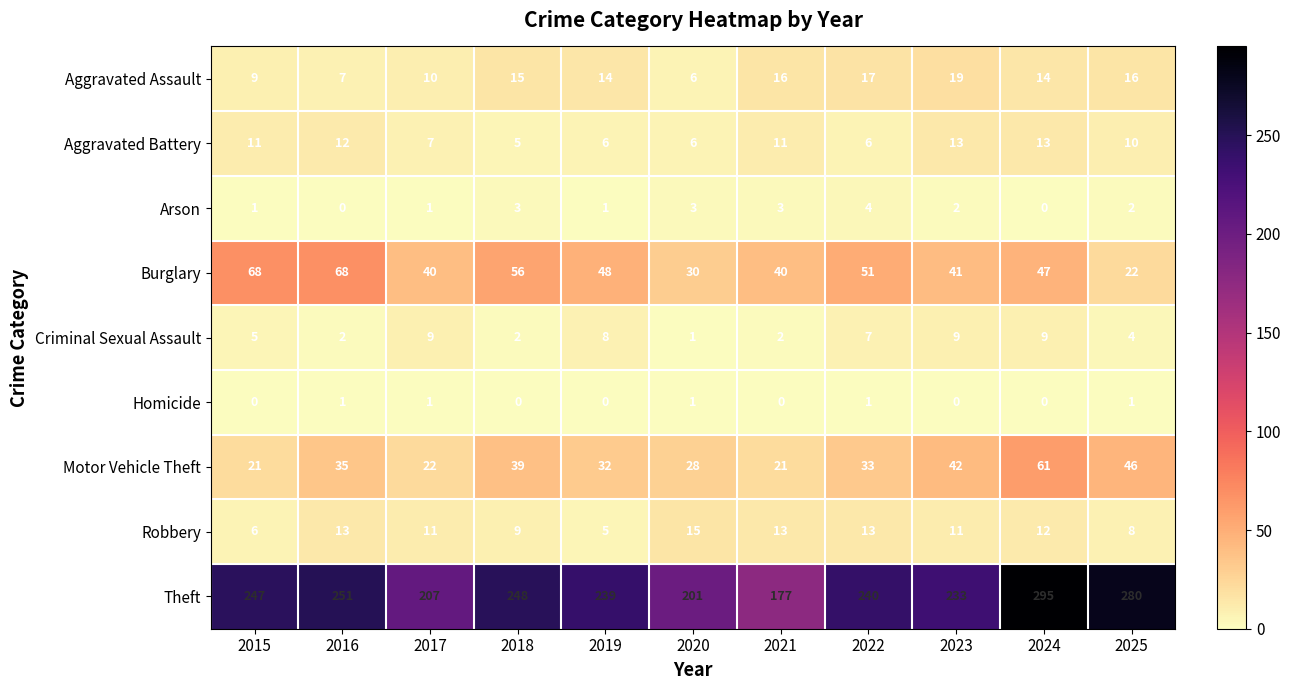

Where does the Theft series first go above 240?

2015